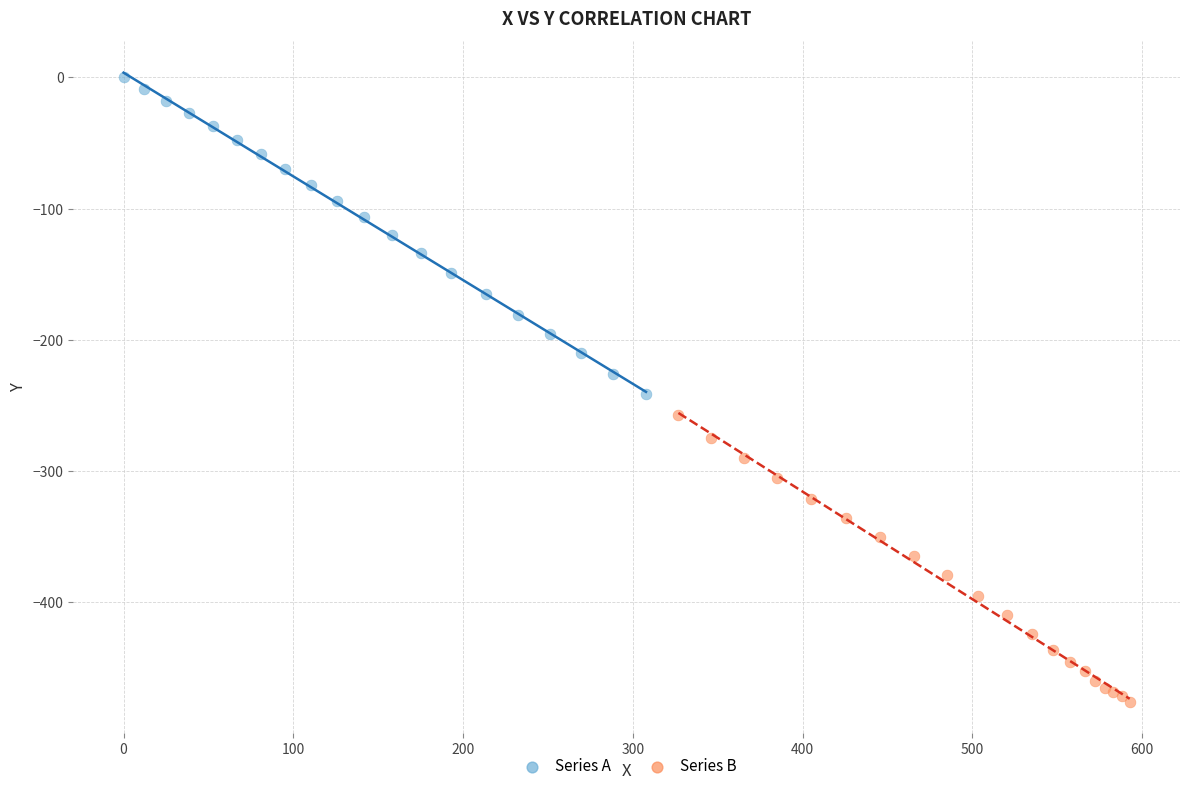

Which series has the largest Y range (max minus min)?

Series A